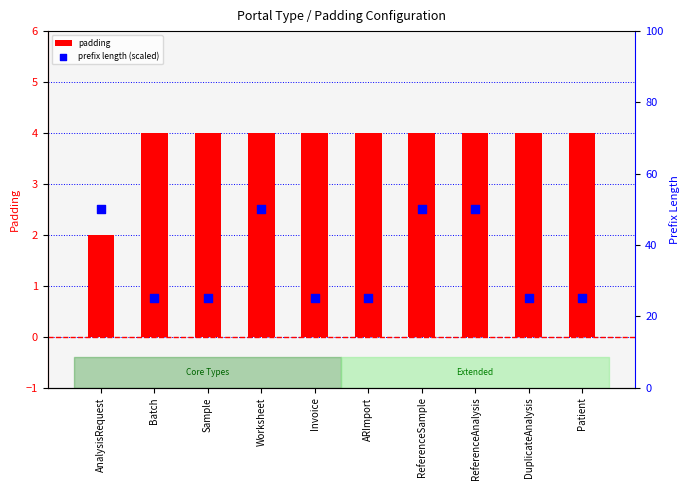

Which series has the widest spread of Y values?

prefix length (scaled)